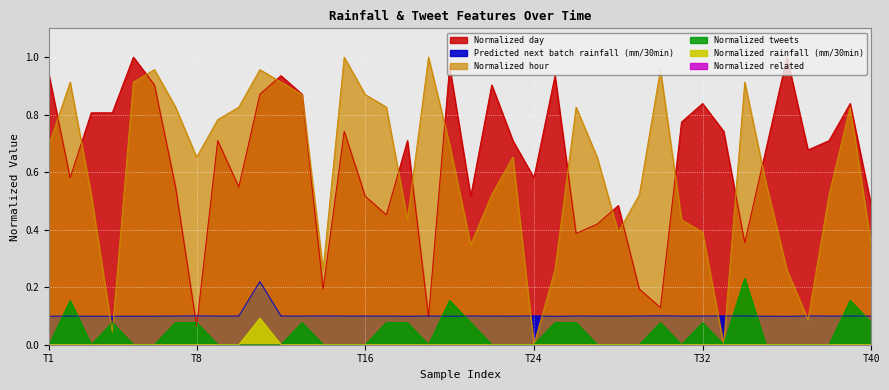

Count the Predicted next batch rainfall (mm/30min) values in the range 0 to 1.

40